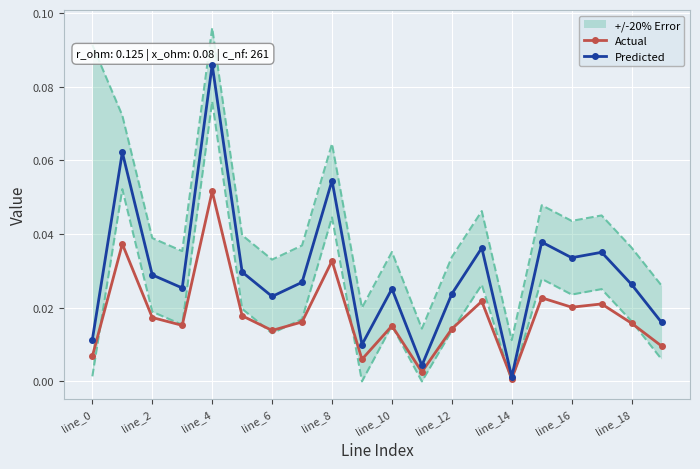

At how many categories does at least one series exceed 0?

20